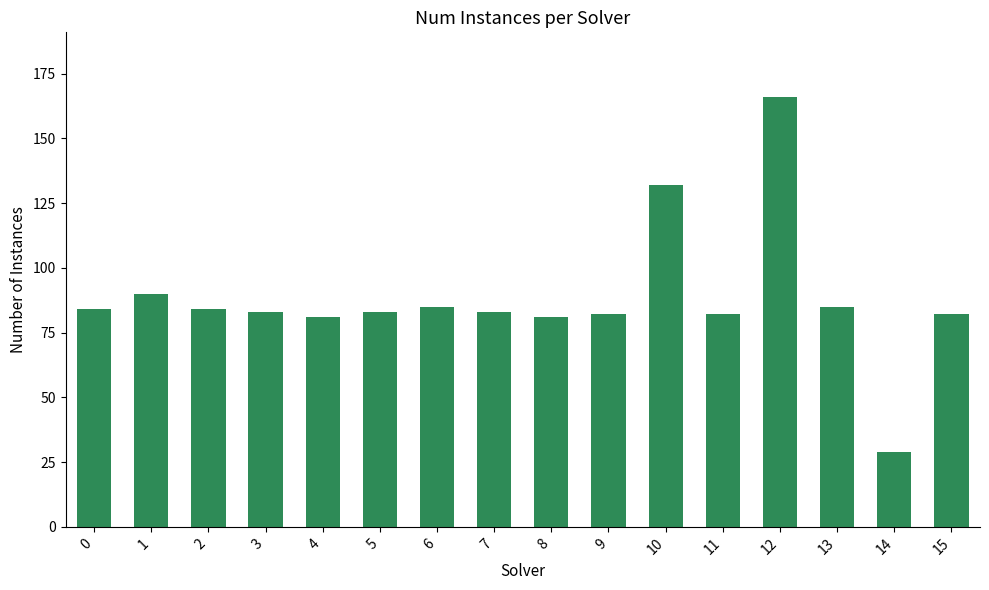

What is the sum of all values?

1412